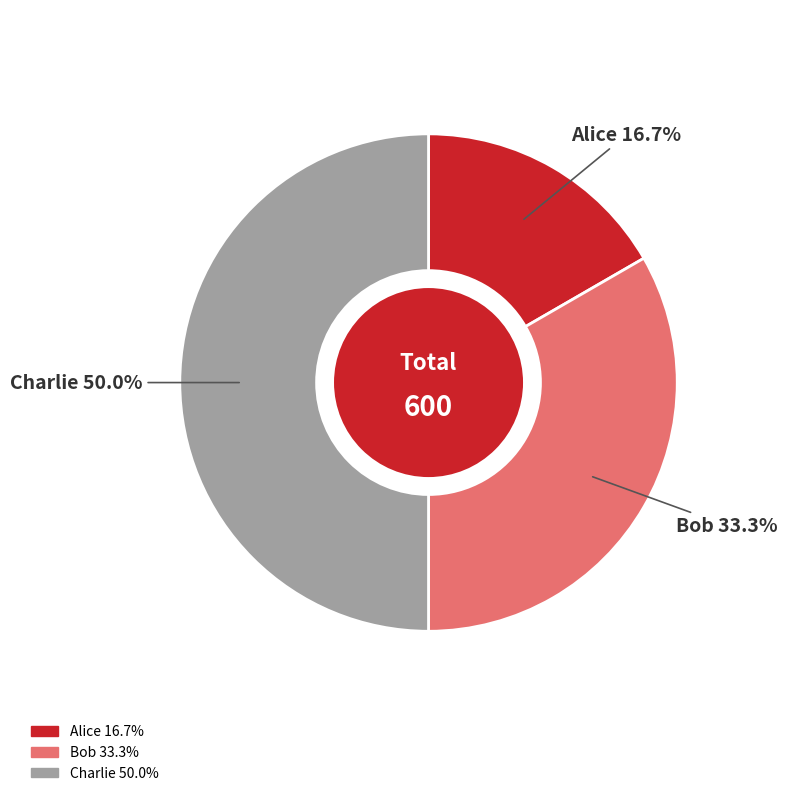

Which slice is the largest?

Charlie